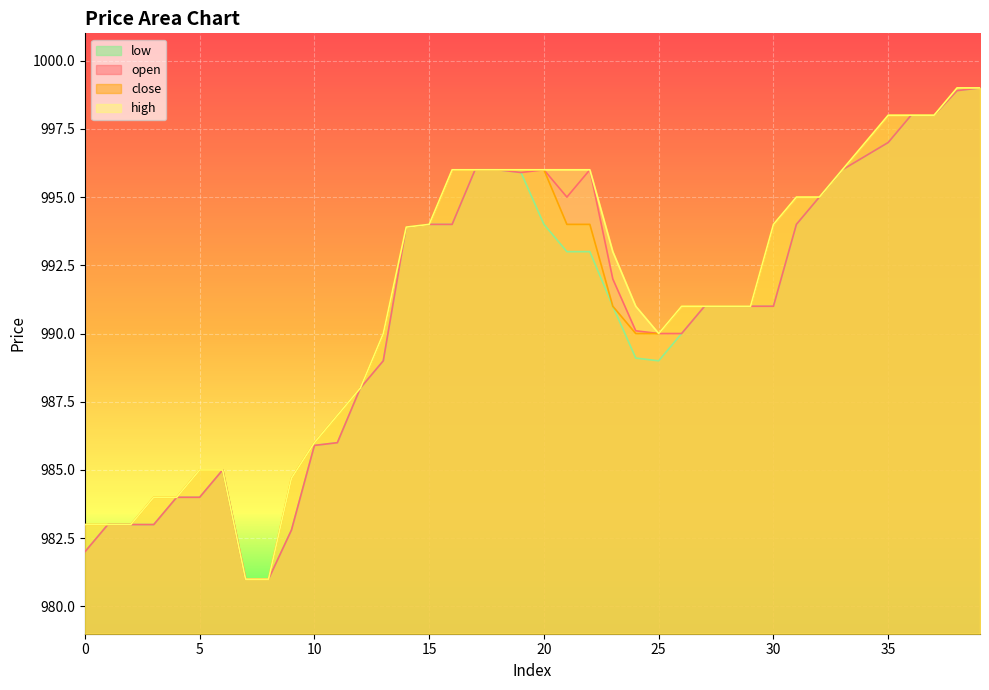

How many lines are shown in the chart?

4